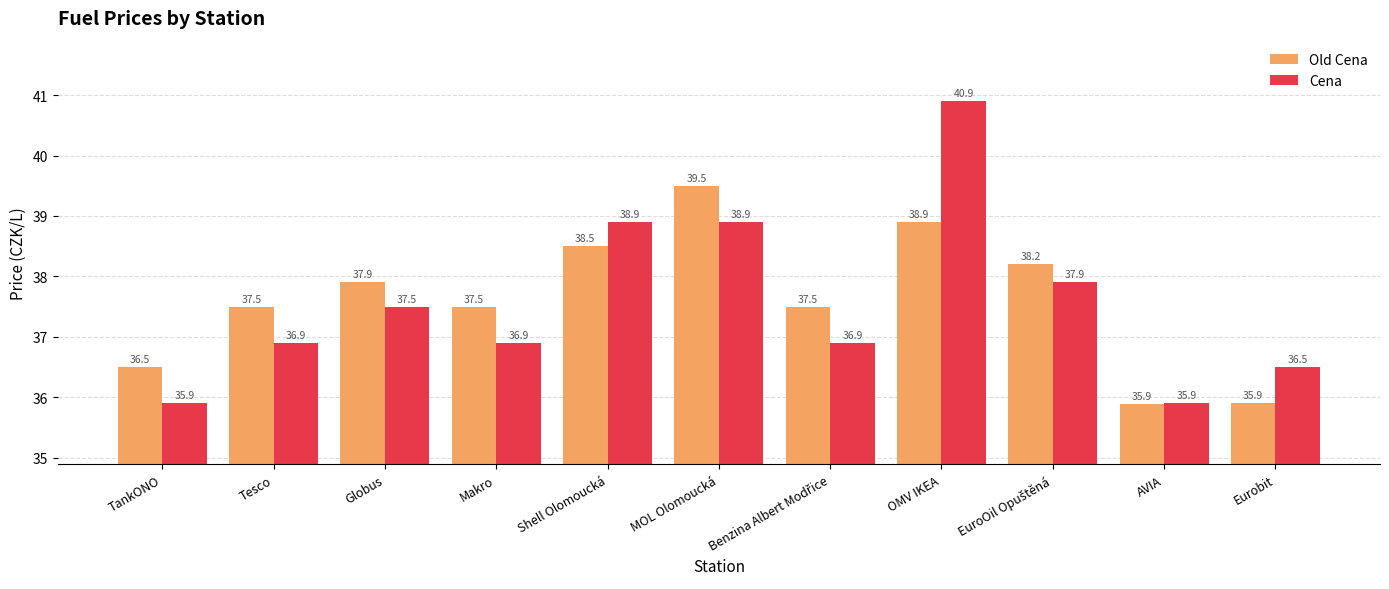

List the series in order of their peak value, lowest first.

Old Cena, Cena